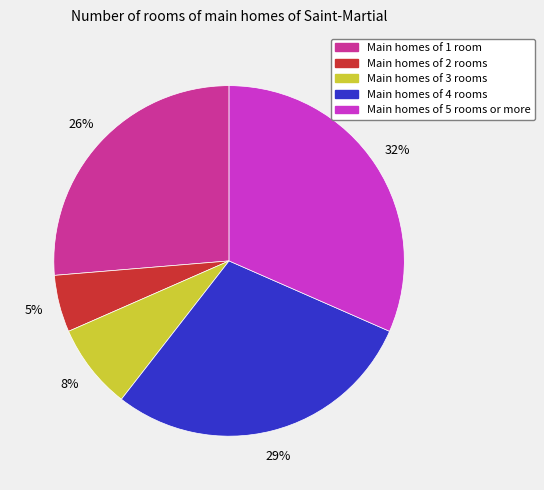

How many slices are in this pie chart?

5